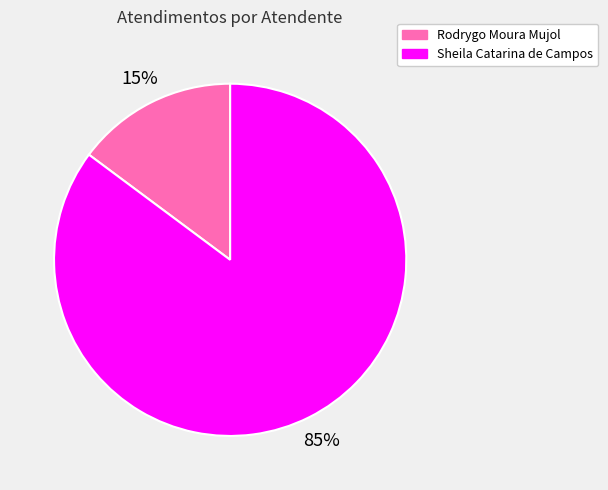

Between Sheila Catarina de Campos and Rodrygo Moura Mujol, which is larger?

Sheila Catarina de Campos